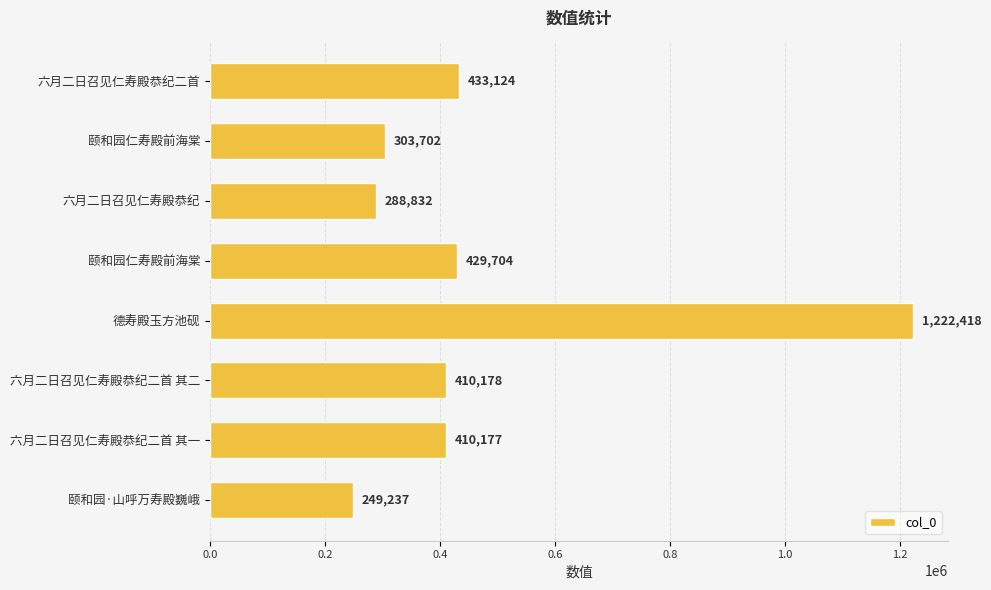

How many distinct data groups are displayed?

1